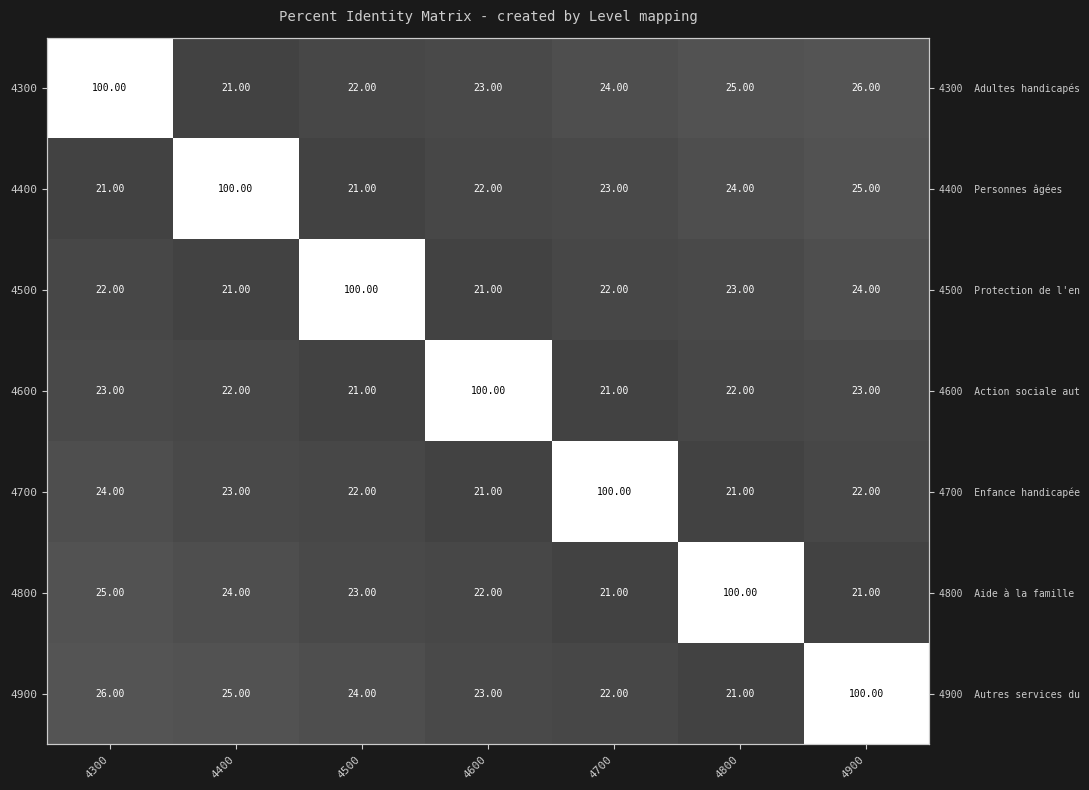

Read the 4700 value at 4400.

23